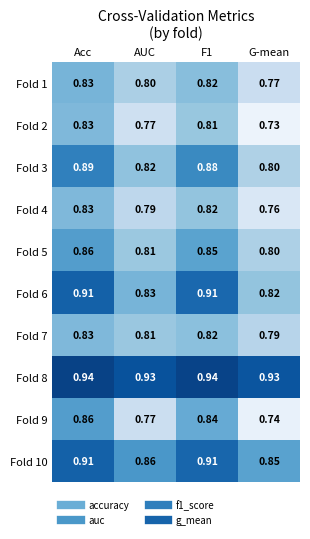

At which category does the chart reach its minimum across all series?

G-mean